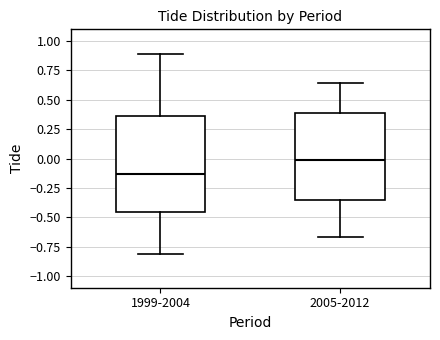

Reading left to right, transcribe this box plot: for each box, give where its median line is, the range the box spans, and where its two whiskers end, as read against the y-axis. The values are not printed on the chart, so give them approximately, as read against the axis.

1999-2004: median -0.15, box -0.45 to 0.35, whiskers -0.80 to 0.90
2005-2012: median 0.00, box -0.35 to 0.40, whiskers -0.65 to 0.65